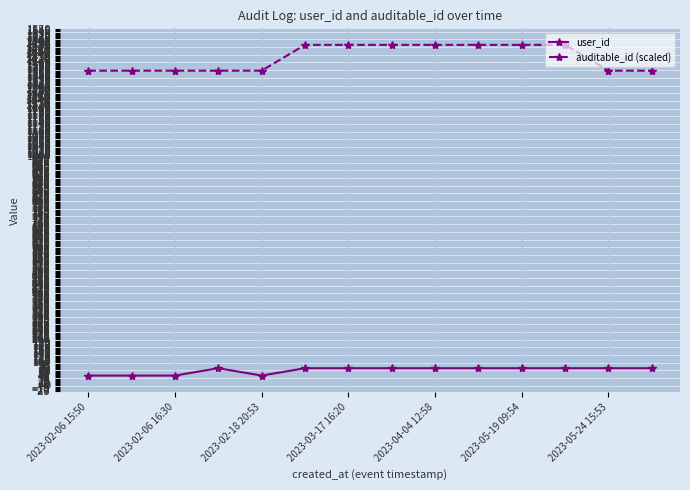

True or false: user_id and auditable_id (scaled) cross at least once.

False